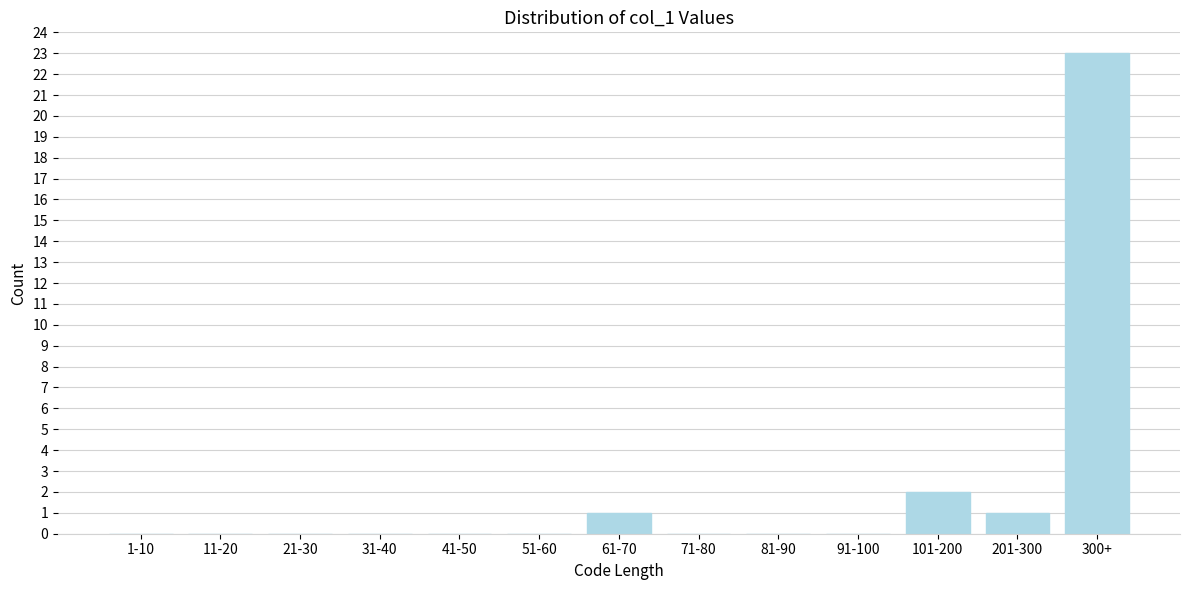

Reading left to right, list all the values displayed in this chart.

1-10=0	11-20=0	21-30=0	31-40=0	41-50=0	51-60=0	61-70=1	71-80=0	81-90=0	91-100=0	101-200=2	201-300=1	300+=23